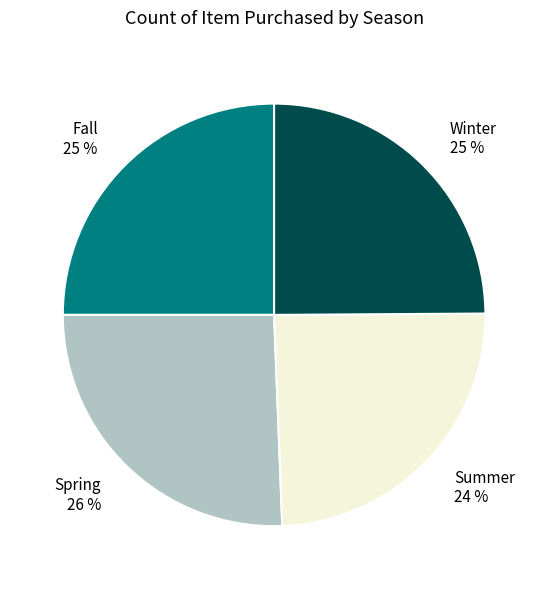

Which category has the biggest portion of the pie?

Spring